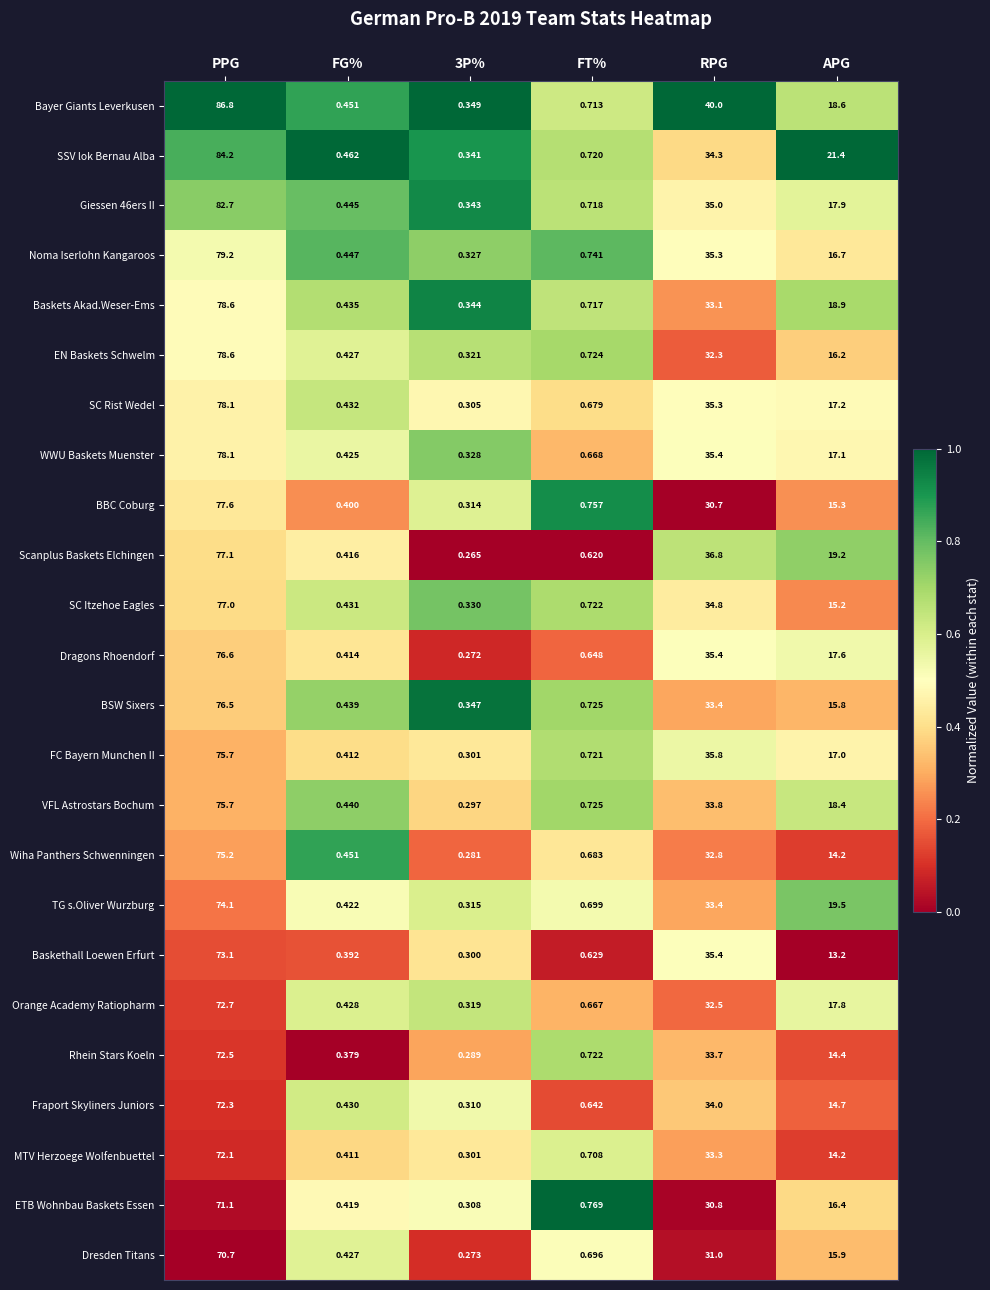

Where is BSW Sixers nearest to the value 38?

RPG